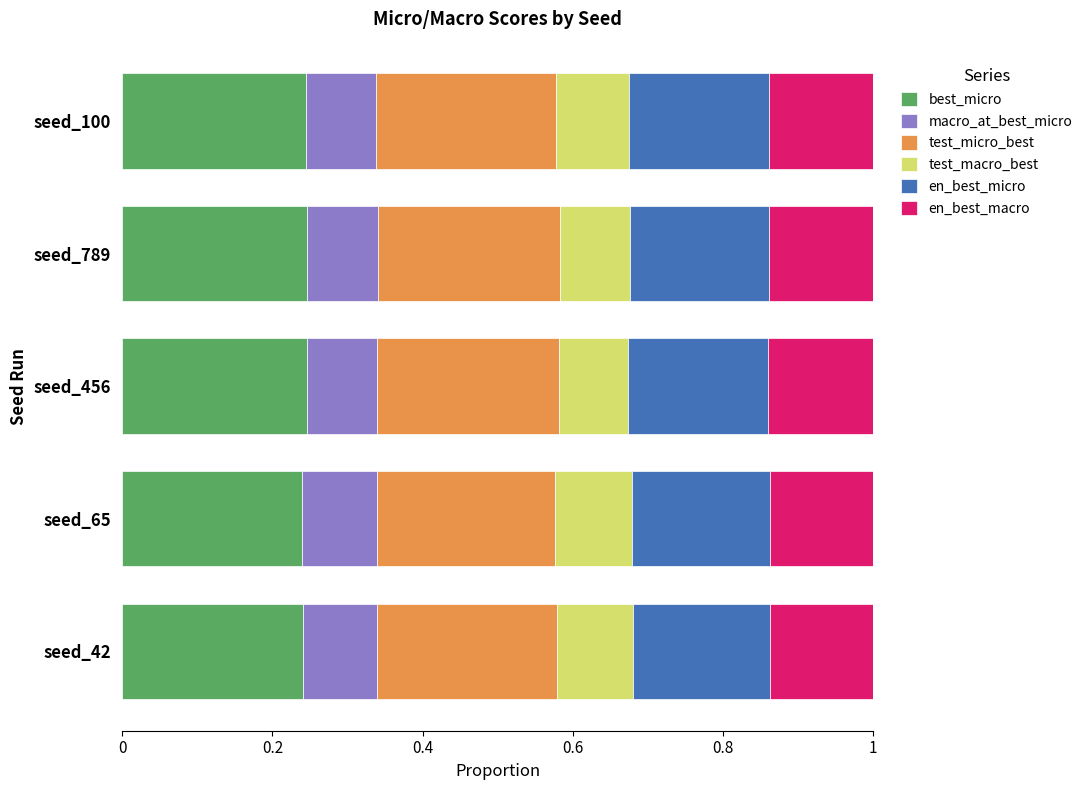

What is the total value across all series at seed_100?

1.0